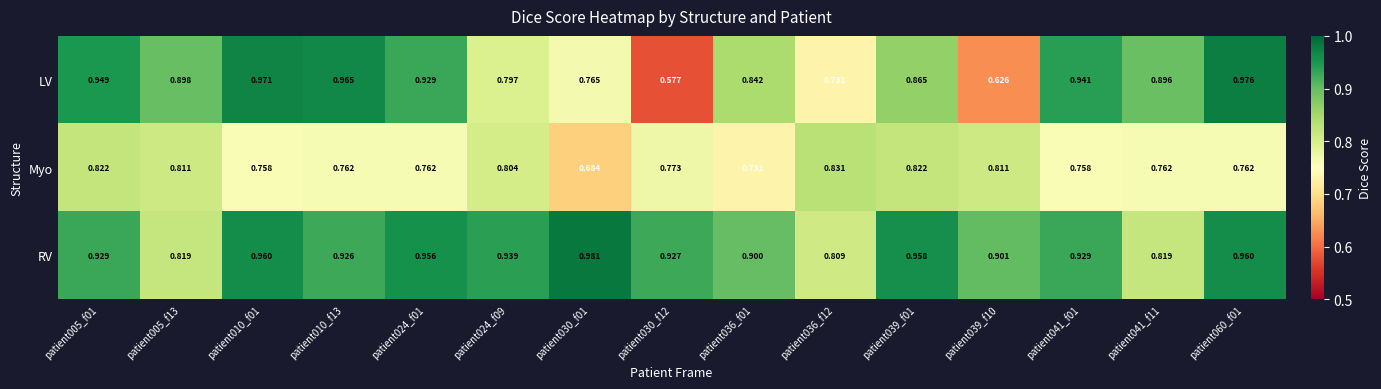

Is the value of Myo at patient005_f01 greater than the value of RV at patient030_f12?

No